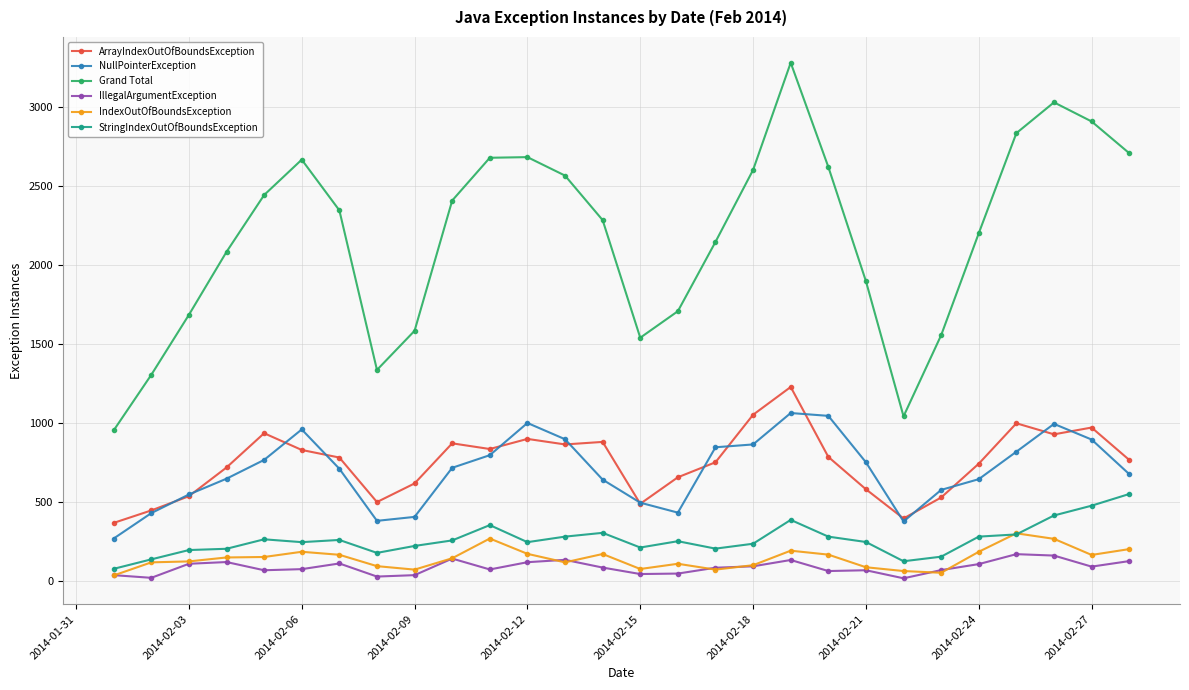

True or false: Grand Total and StringIndexOutOfBoundsException intersect in this chart.

False